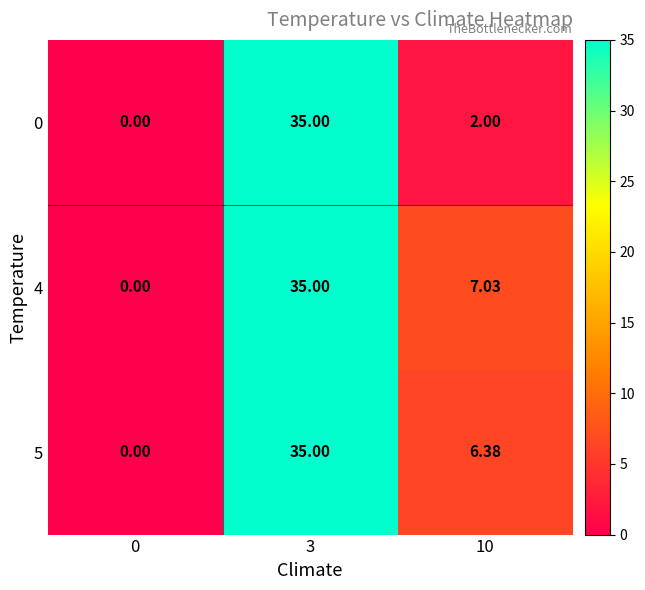

How many series are shown in this chart?

3